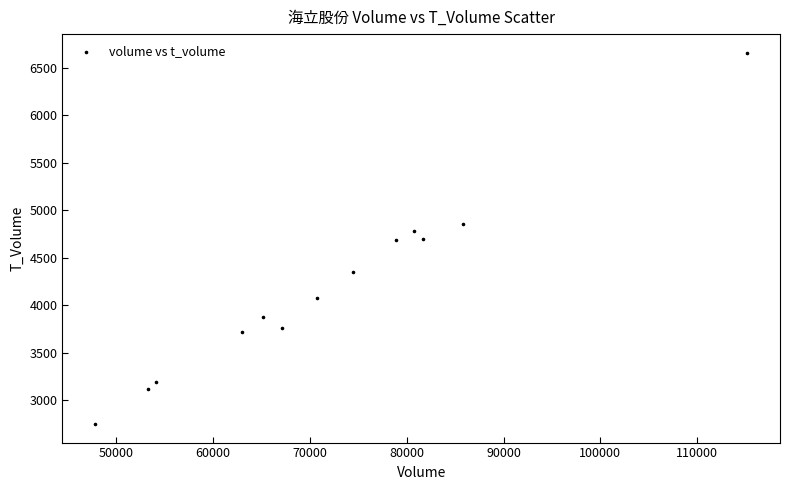

What is the range of Y values (max minus min)?

3905